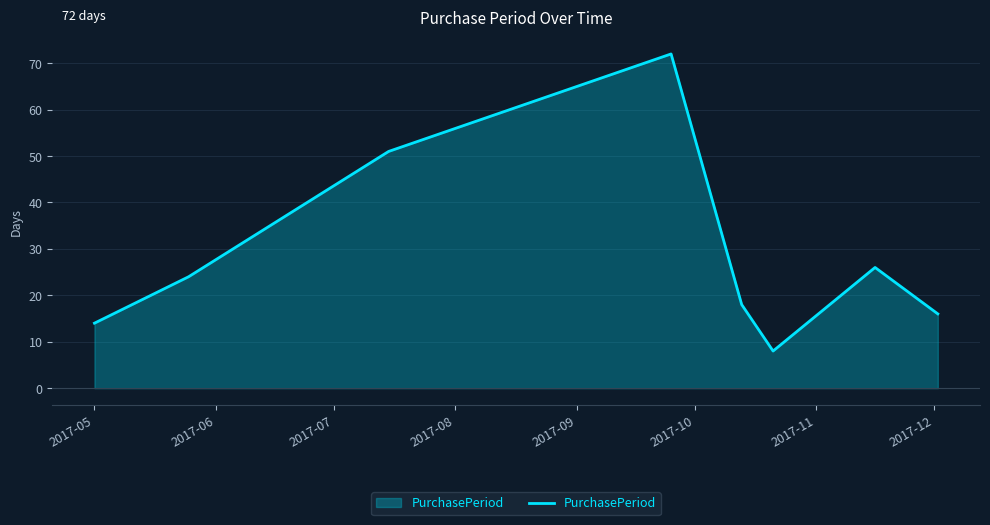

How many interior local valleys (lower than both neighbors) does the data have?

1